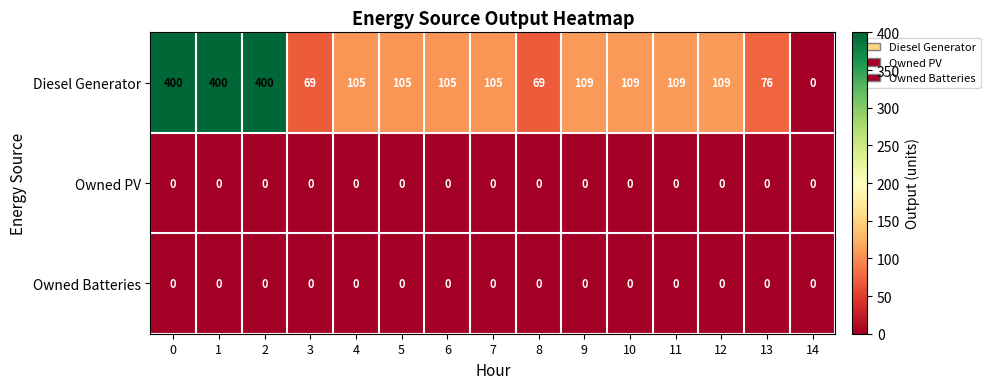

The Owned PV series shows 0 at 12. True or false?

True